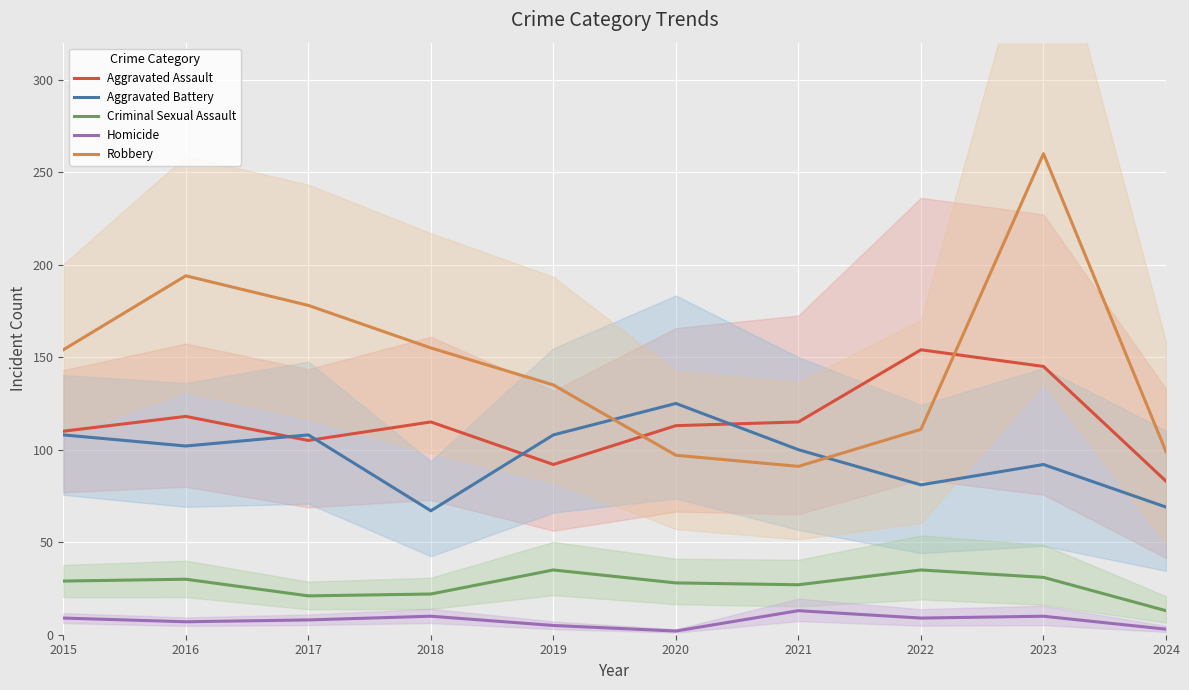

True or false: Robbery and Homicide intersect in this chart.

False